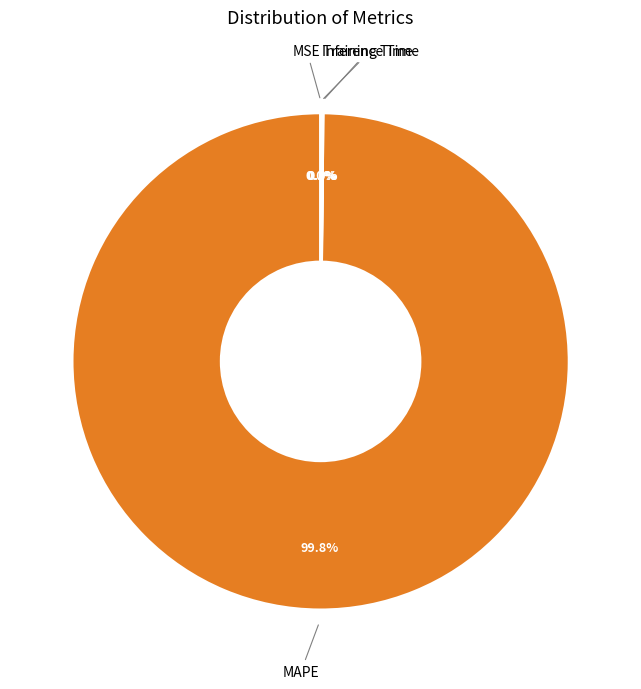

Which category accounts for the majority?

MAPE